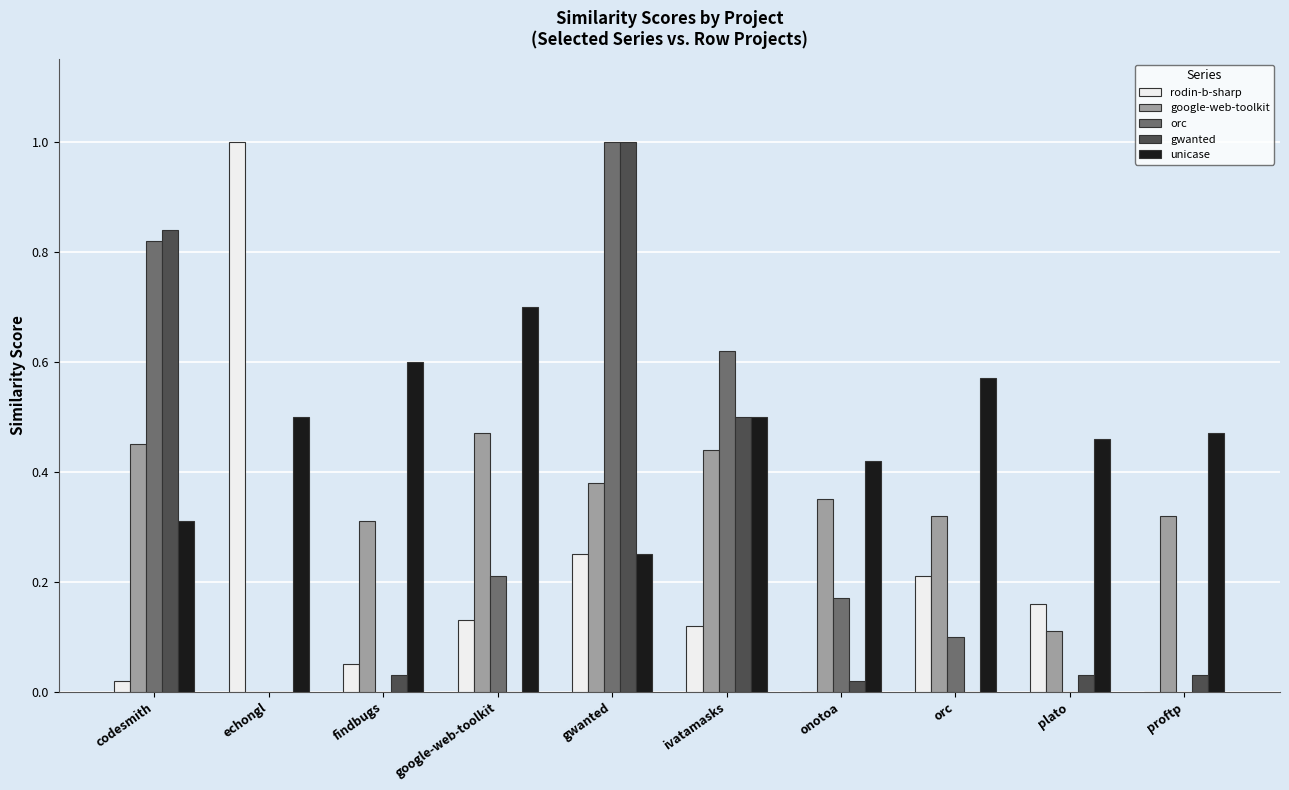

Which series has the largest total across all categories?

unicase